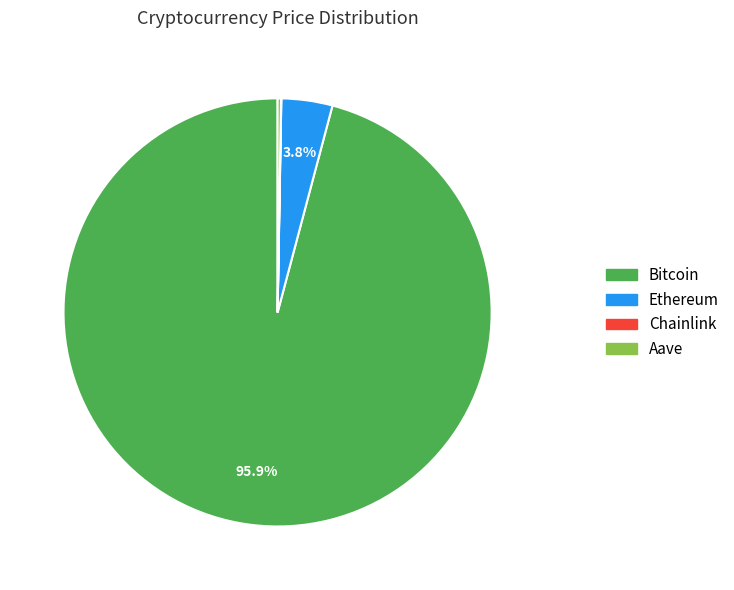

Which has a higher value, Ethereum or Bitcoin?

Bitcoin